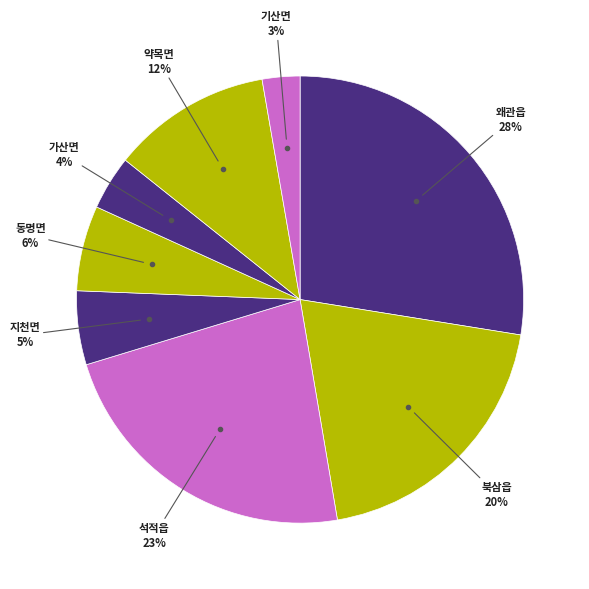

How many slices are in this pie chart?

8